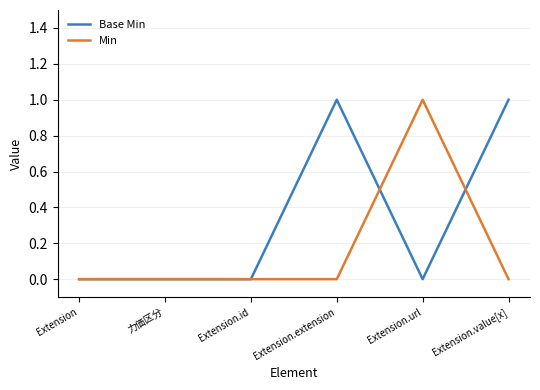

Is the value of Min at Extension.url greater than the value of Base Min at Extension.id?

Yes